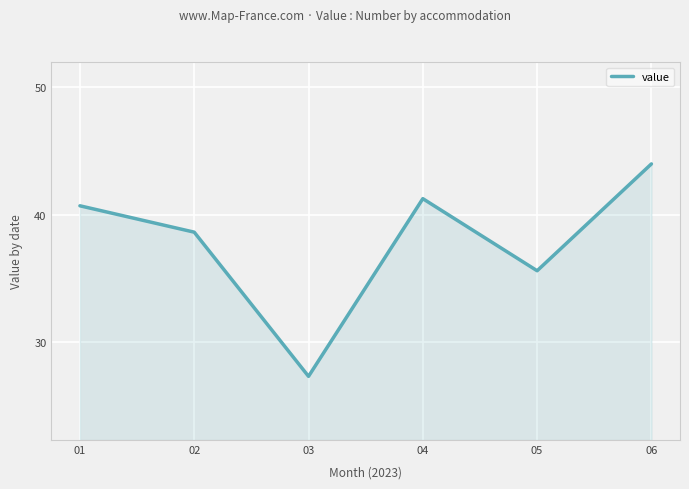

Where is the first local minimum?

03